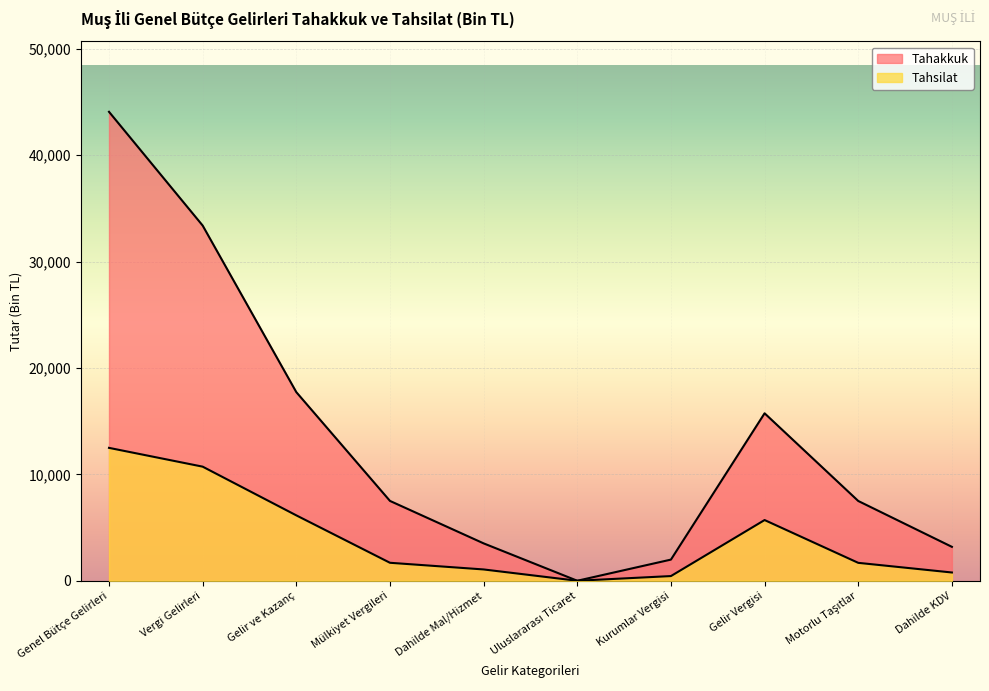

What is the label of the 10th point from the right?

Genel Bütçe Gelirleri